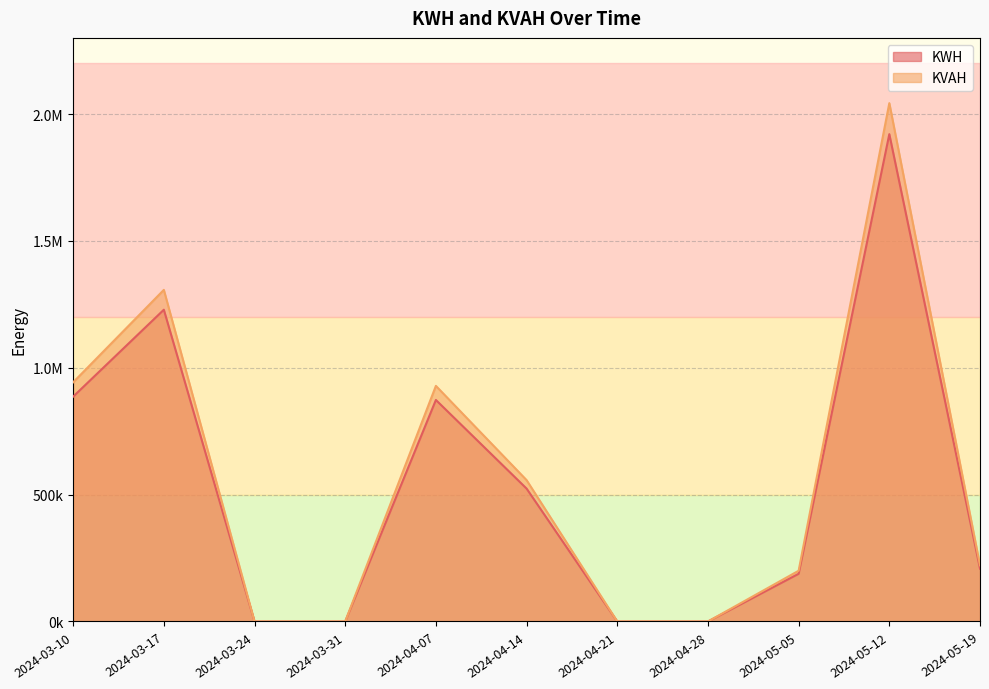

Is it true that KVAH equals 1306936.6 at 2024-03-17?

True